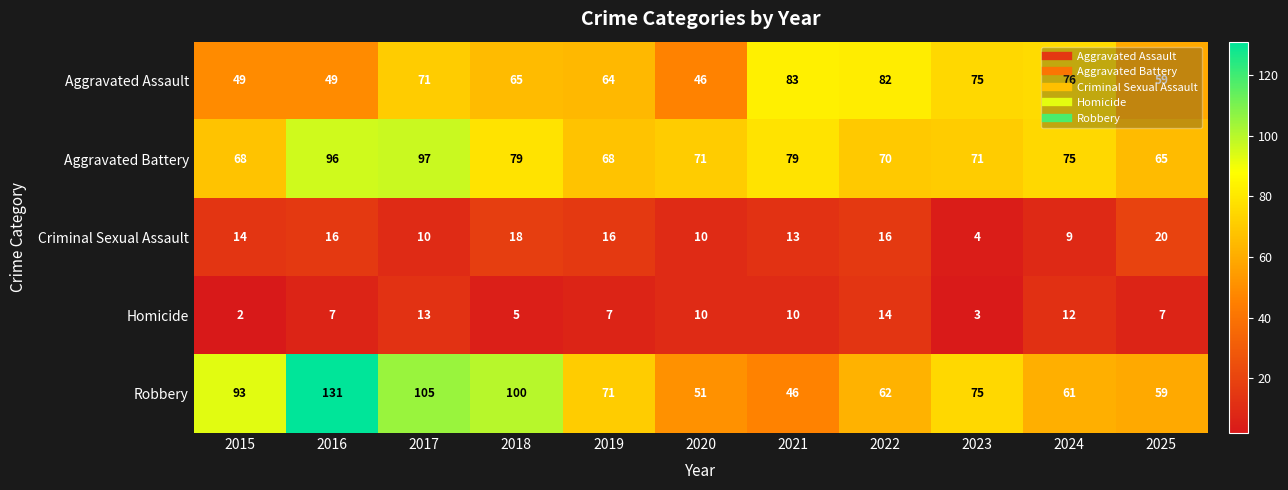

Read the Aggravated Assault value at 2018, to the nearest 5.

65